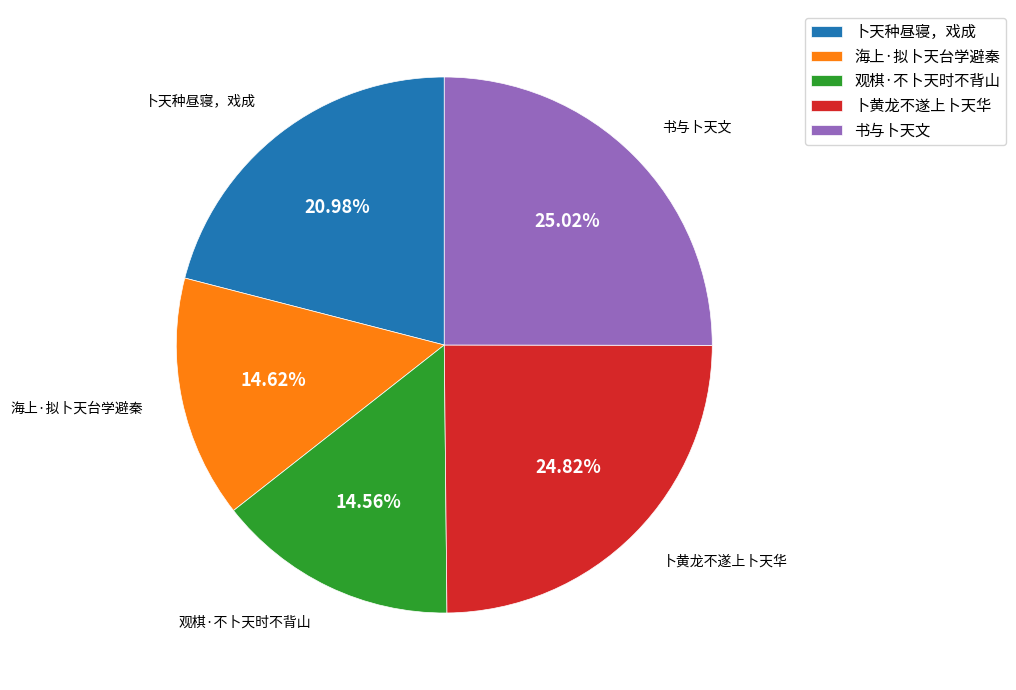

To the nearest percent, what is the difference between the 卜天种昼寝，戏成 and 书与卜天文 slice percentages?

4%